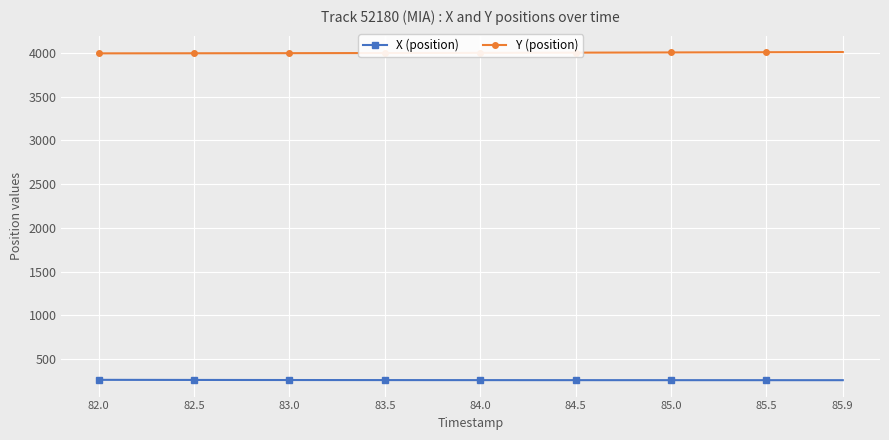

Rank the series by their average value, from highest to lowest.

Y (position), X (position)